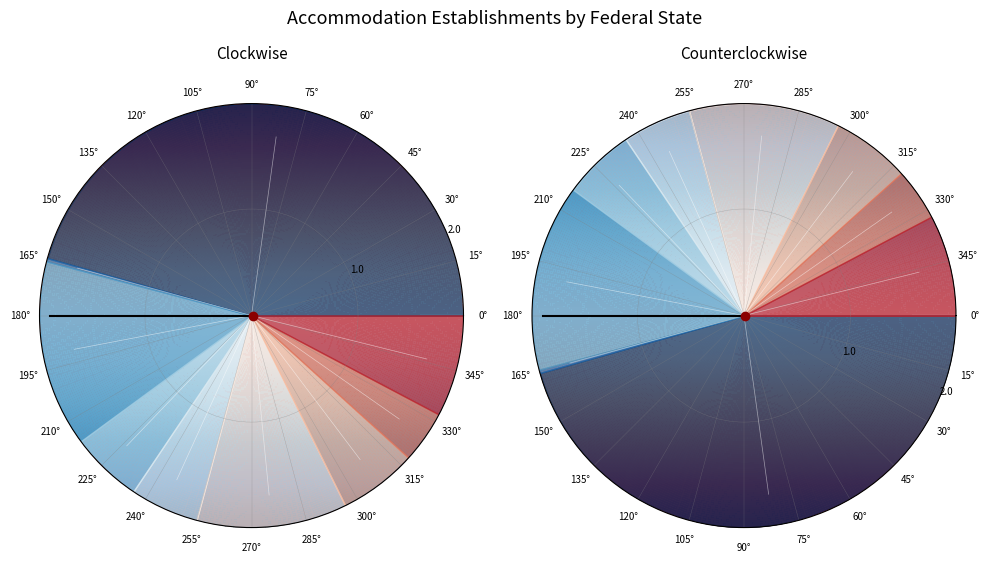

The 9 slice represents 17% of the pie. True or false?

False